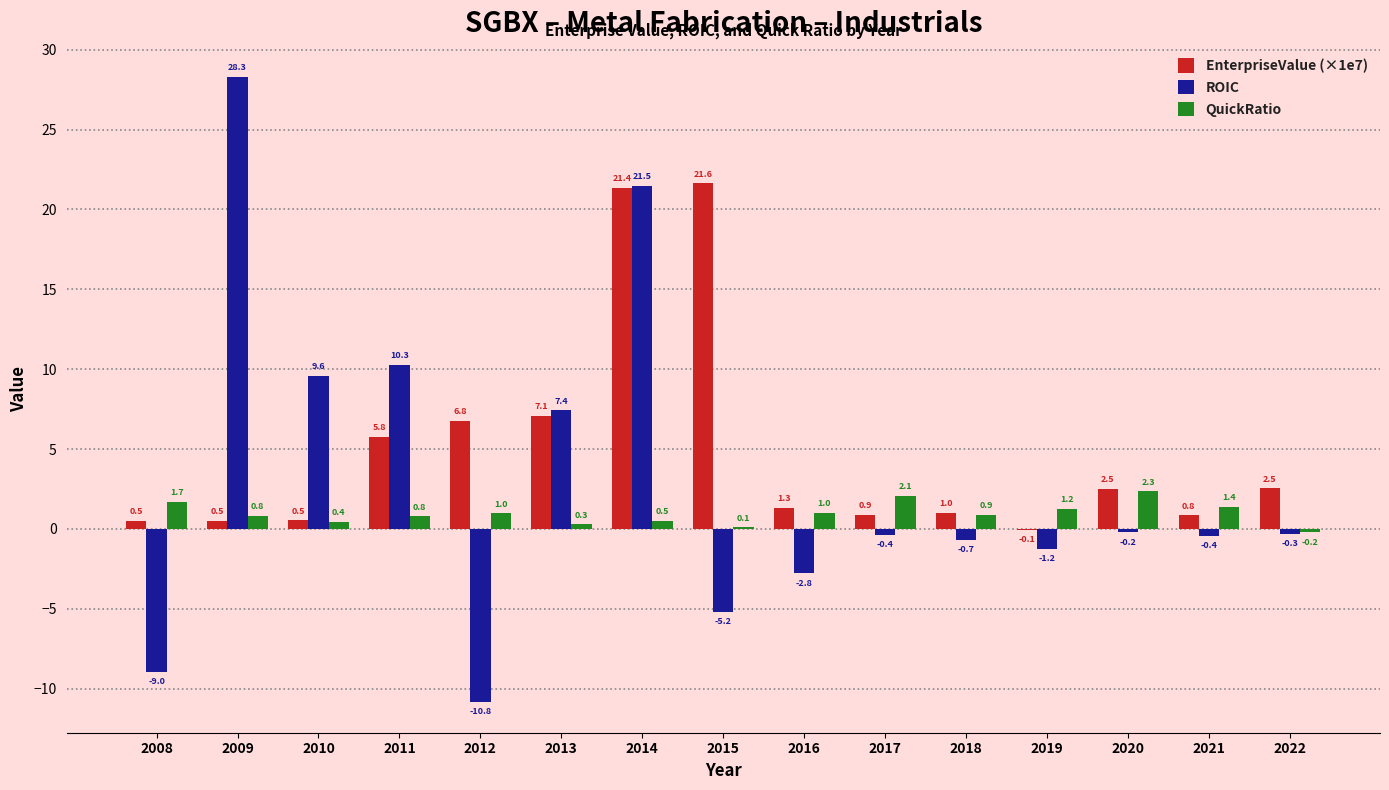

At which category is the sum across all series the highest?

2014